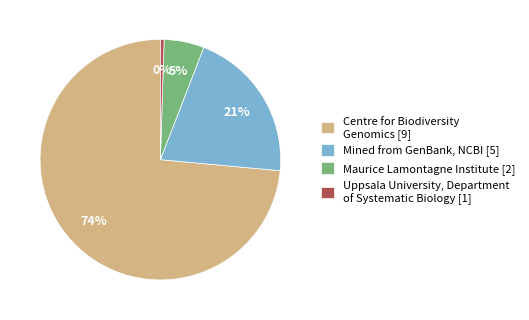

Rank the categories by value from lowest to highest.

Uppsala University, Department of Systematic Biology [1], Maurice Lamontagne Institute [2], Mined from GenBank, NCBI [5], Centre for Biodiversity Genomics [9]